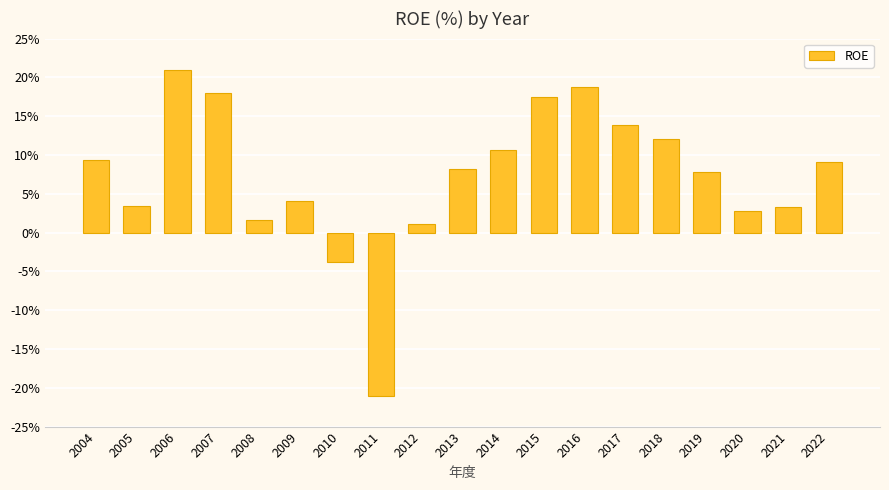

What is the sum of the values at 2022 and 2006?

30.1